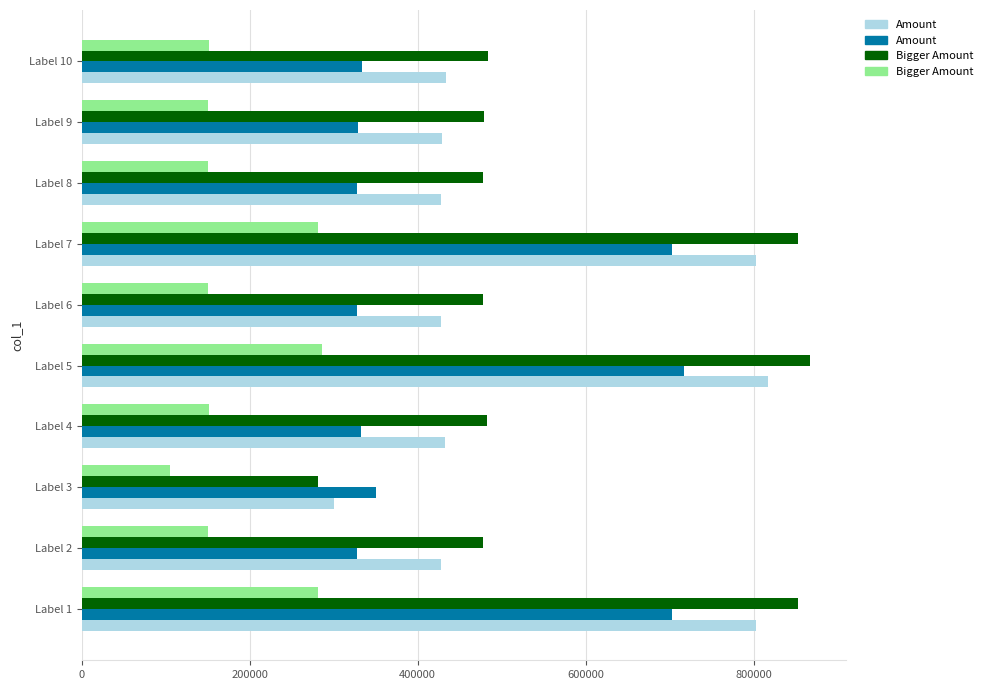

True or false: Bigger Amount has a value of 149983 at Label 9.

True